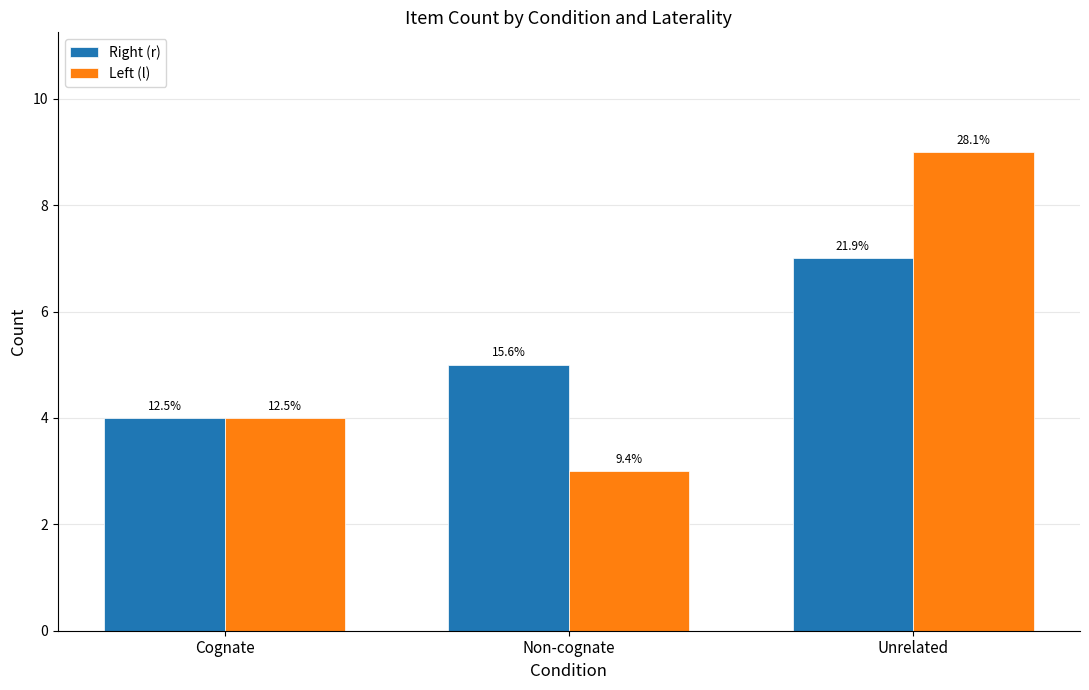

At which category does the chart reach its minimum across all series?

Non-cognate